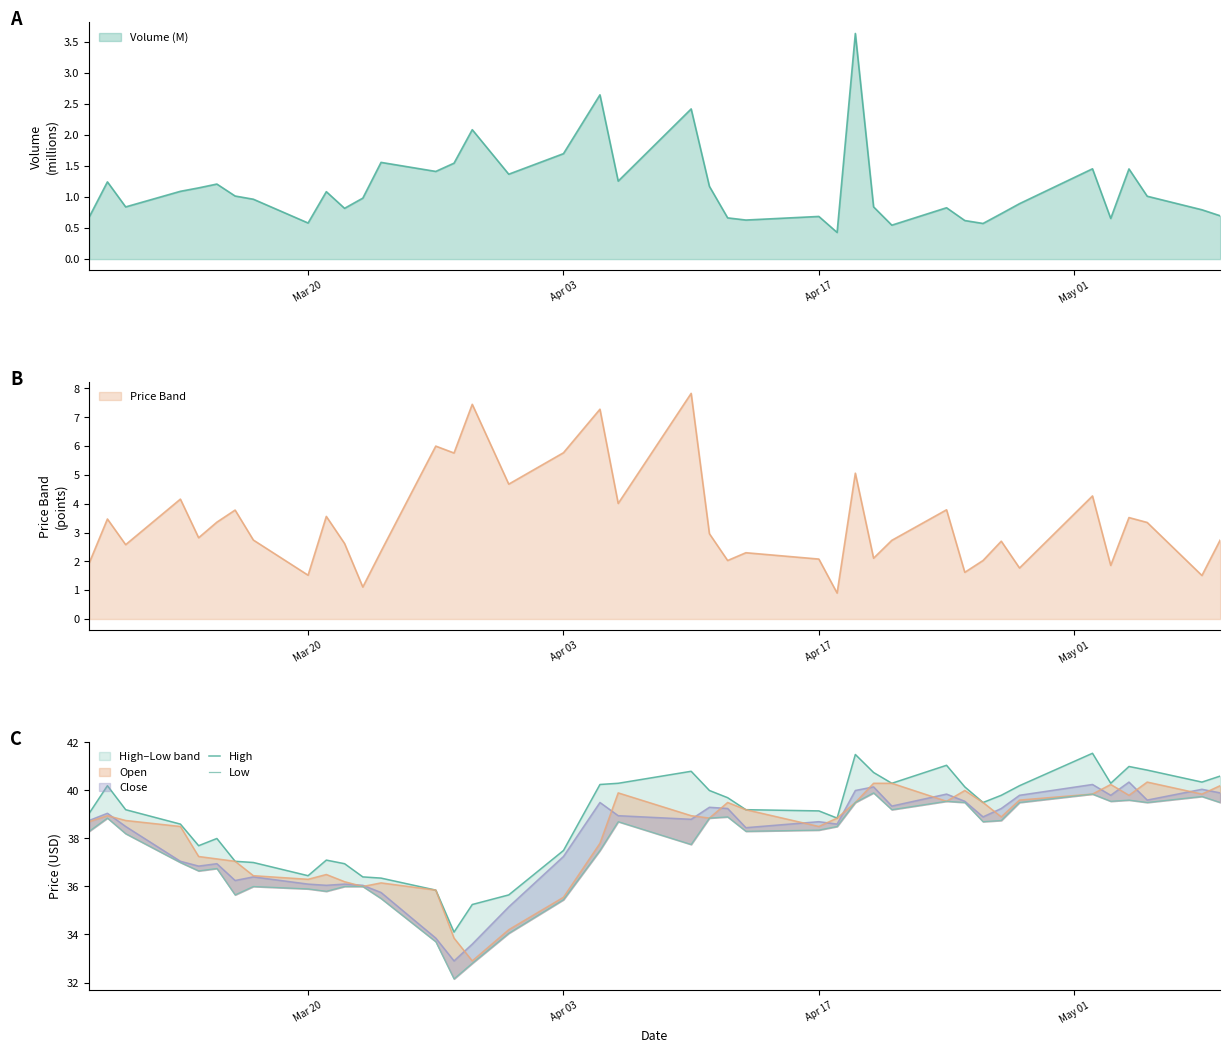

True or false: Low and High cross at least once.

False